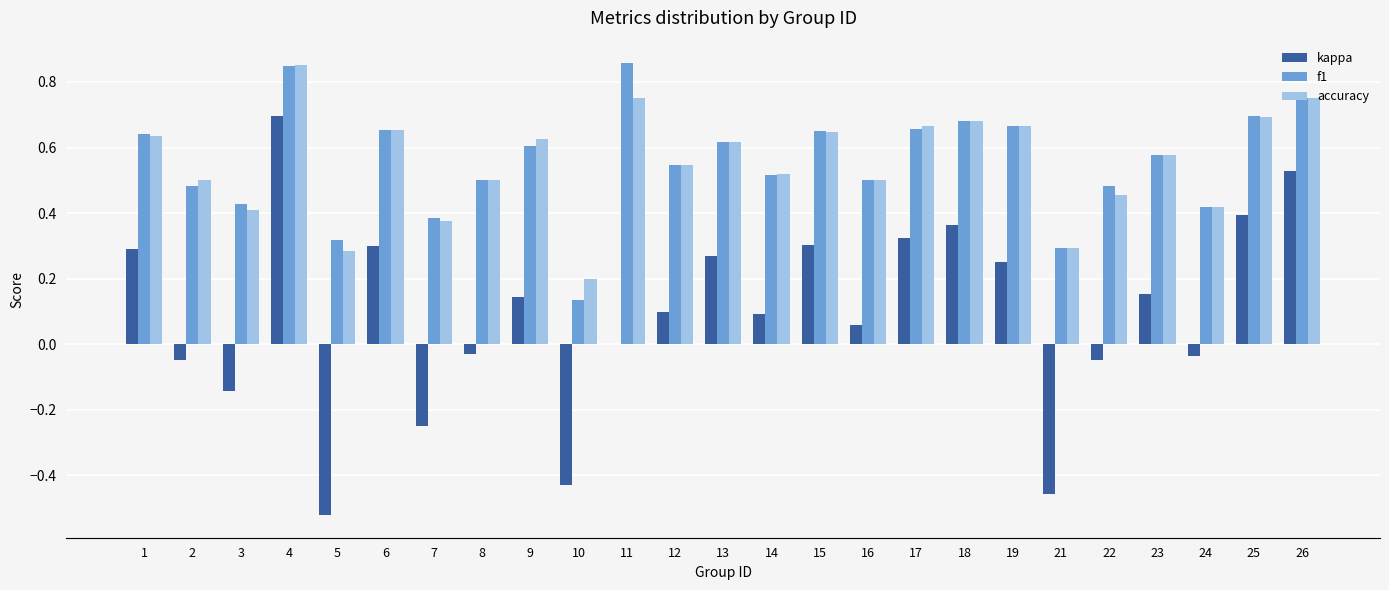

At which label does accuracy reach its peak?

4